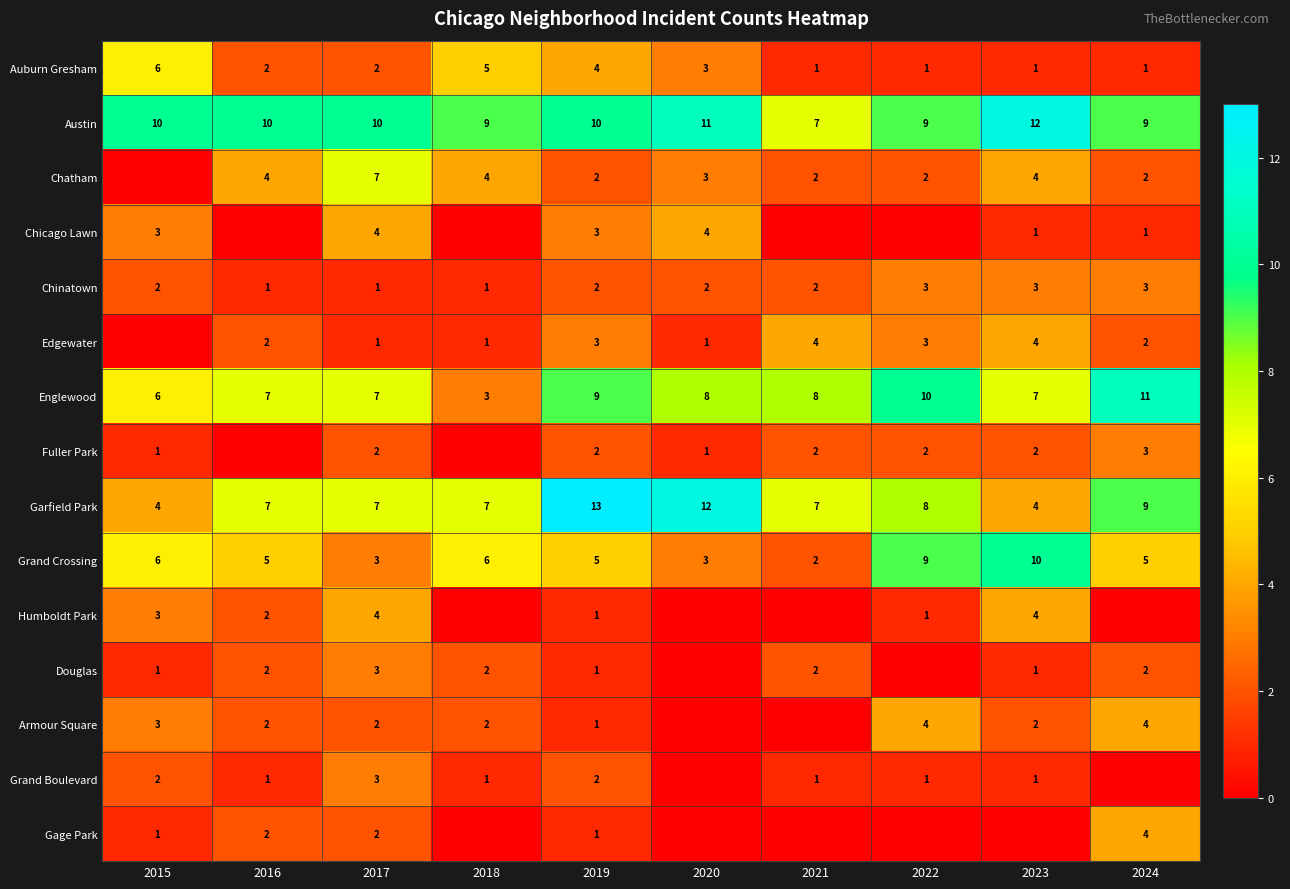

Where does the Englewood series first go above 8?

2019